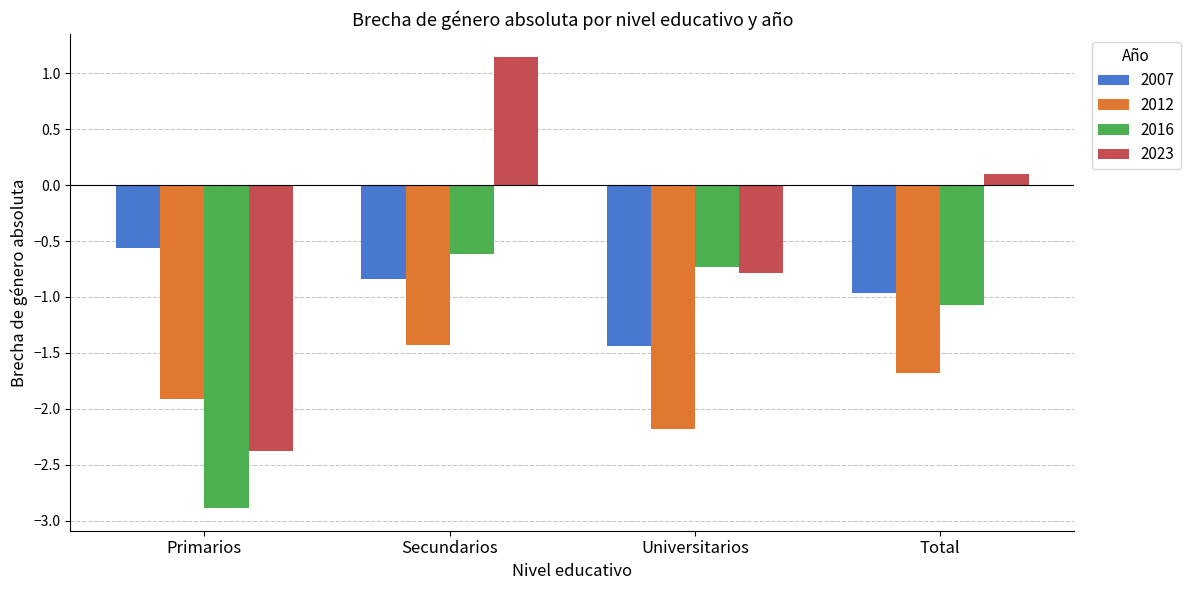

What is the average value of the 2023 series?

-0.5